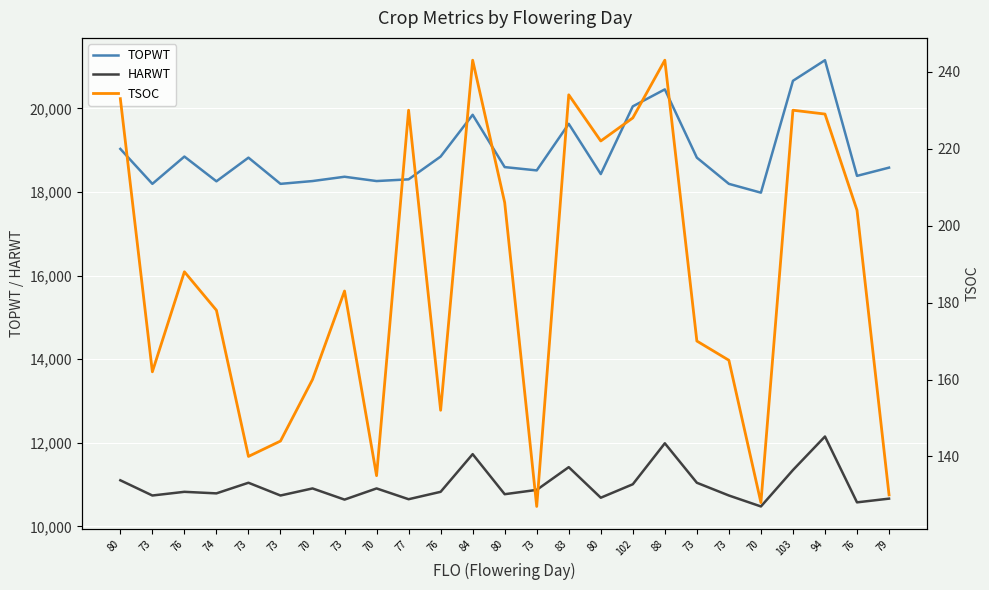

Is it true that TOPWT equals 18430 at 80?

True